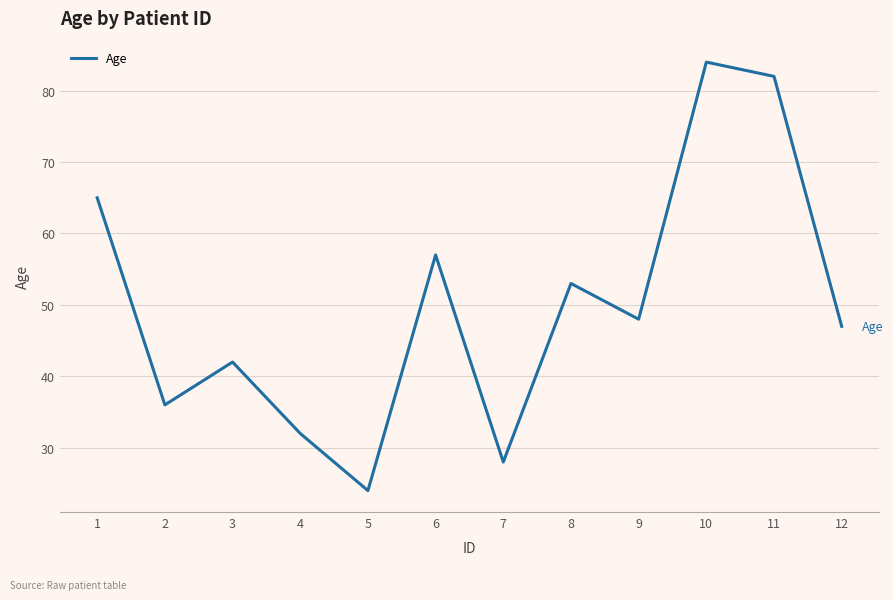

At which category does the chart reach its minimum across all series?

5